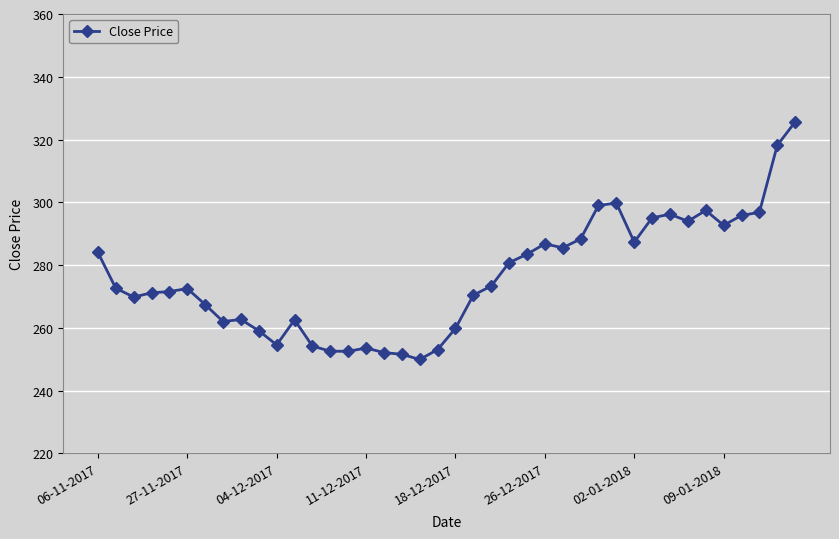

What is the smallest value displayed?

249.9